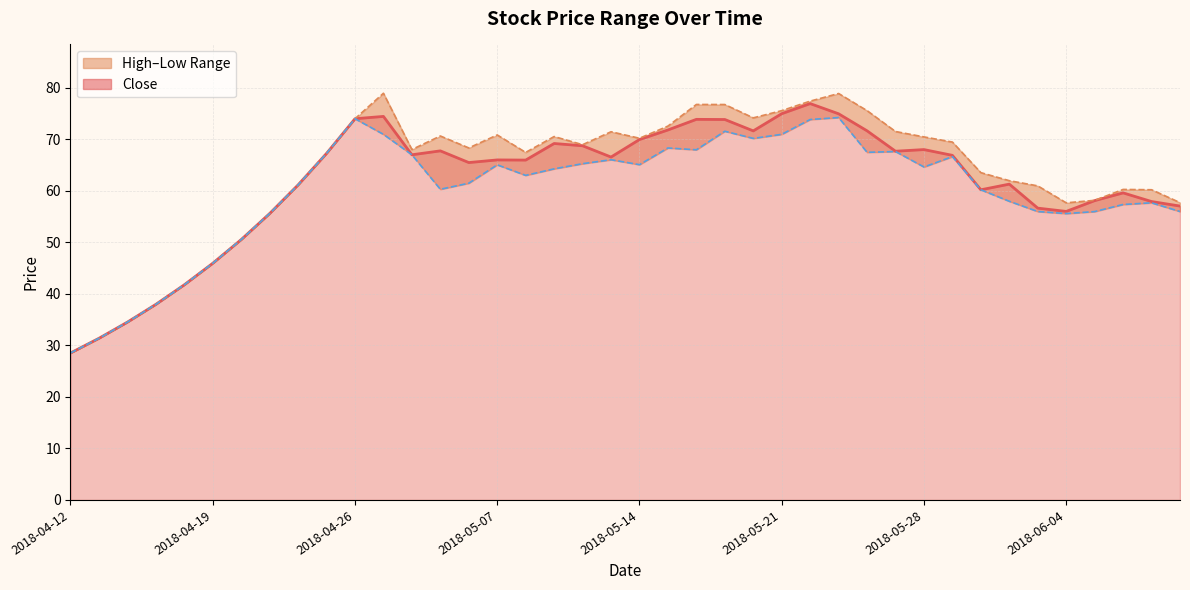

At which category is the sum across all series the highest?

2018-05-22